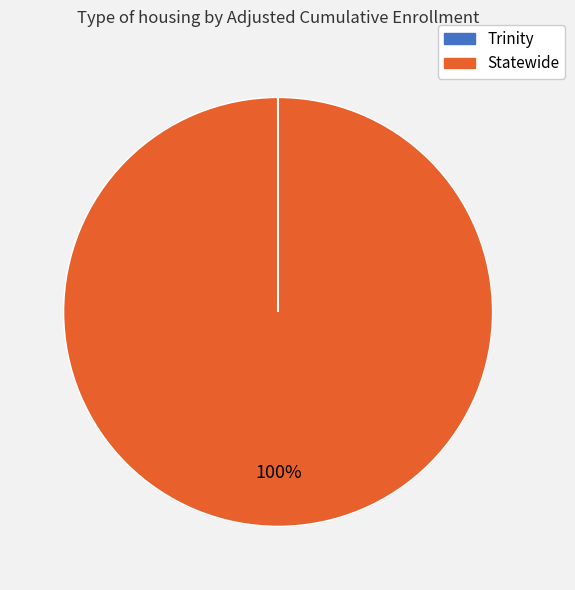

To the nearest percent, what is the average slice percentage?

50%